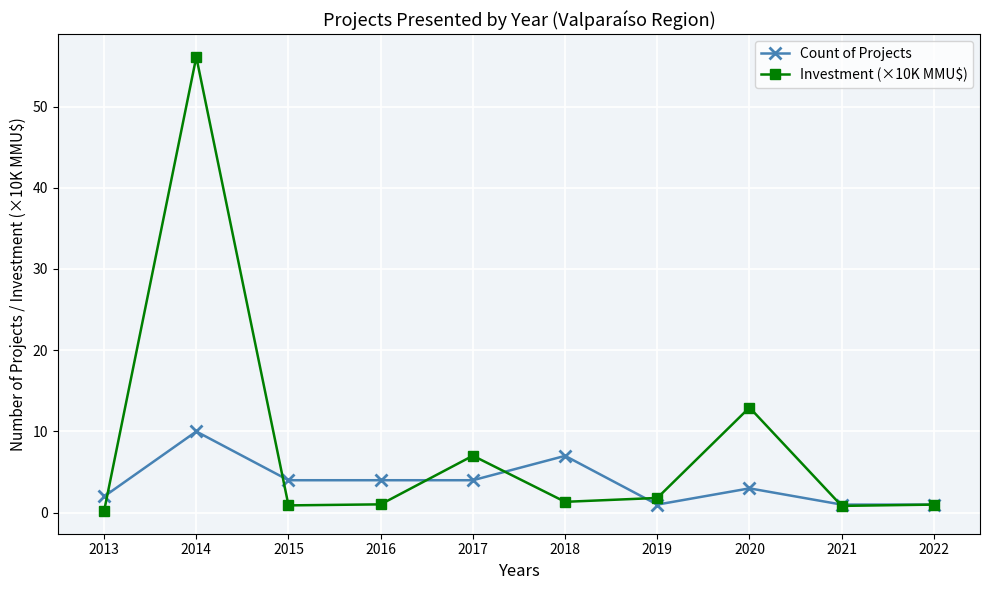

Where is the first local maximum for Count of Projects?

2014